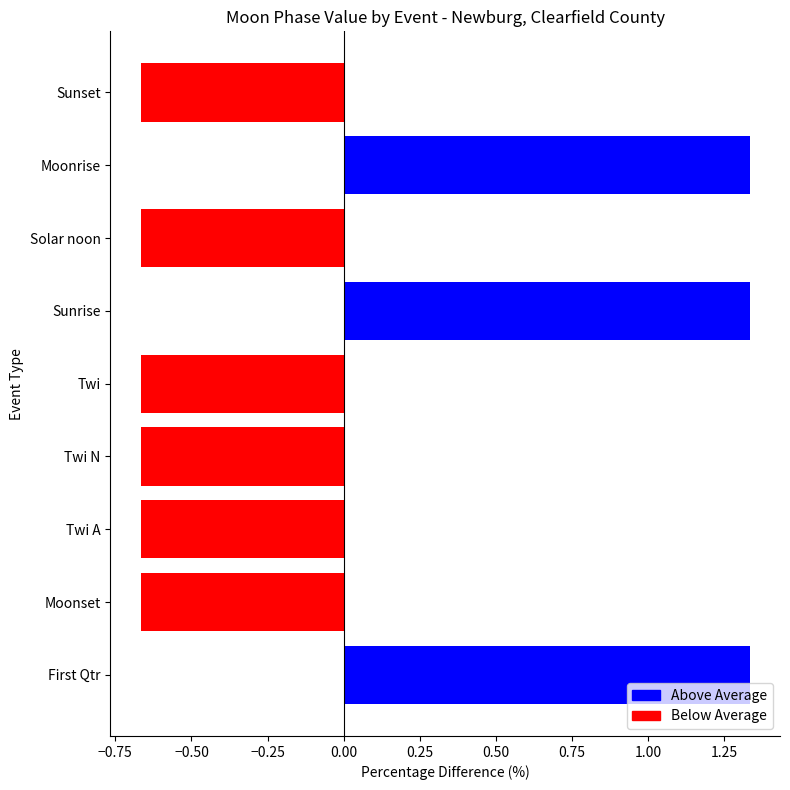

What is the difference between the maximum and minimum values?

2.0